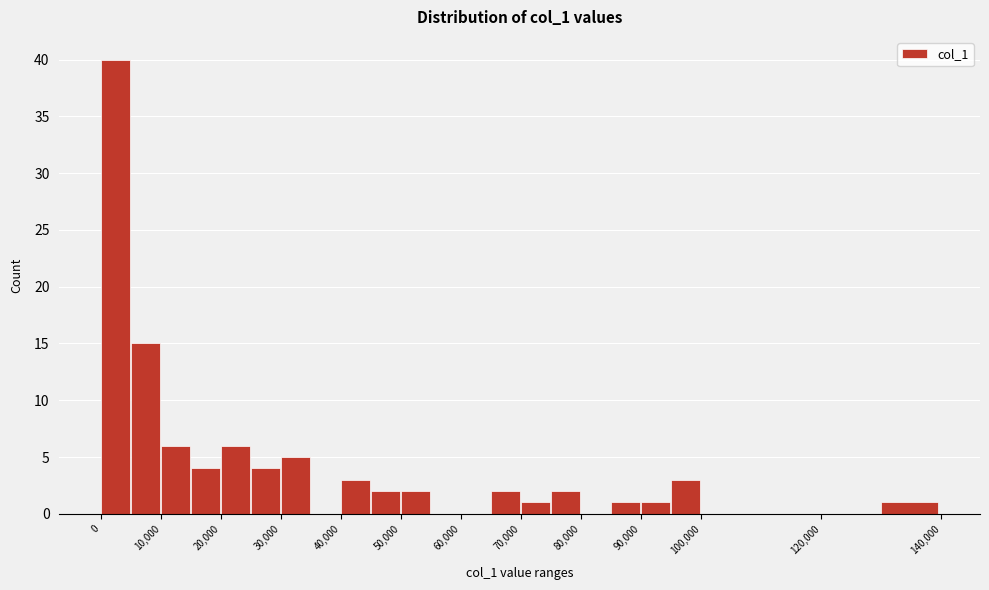

Reading left to right, transcribe this chart: for each bar, give the range it covers on the x-axis and its height. The values are not printed on the chart, so give them approximately, as read against the axis.

0 to 5000: 40
5000 to 10000: 15
10000 to 15000: 6
15000 to 20000: 4
20000 to 25000: 6
25000 to 30000: 4
30000 to 35000: 5
35000 to 40000: 0
40000 to 45000: 3
45000 to 50000: 2
50000 to 55000: 2
55000 to 60000: 0
60000 to 65000: 0
65000 to 70000: 2
70000 to 75000: 1
75000 to 80000: 2
80000 to 85000: 0
85000 to 90000: 1
90000 to 95000: 1
95000 to 100000: 3
100000 to 110000: 0
110000 to 120000: 0
120000 to 130000: 0
130000 to 140000: 1